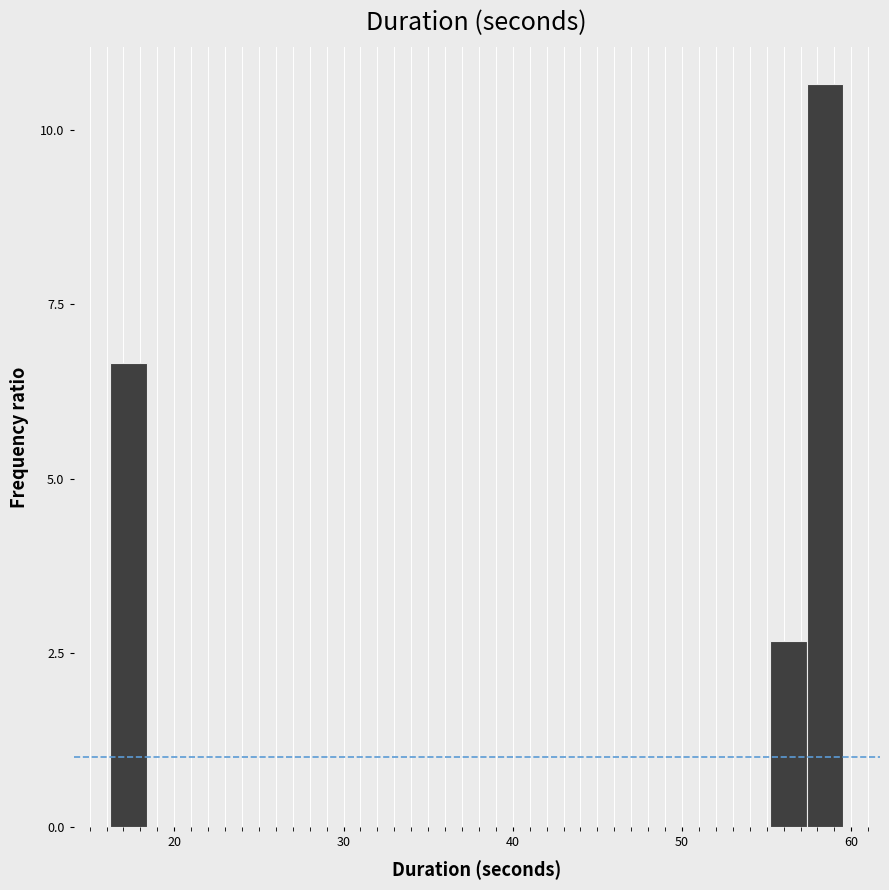

Around what value on the x-axis is the tallest bar? Give the approximate position of its centre, as read against the axis.

58